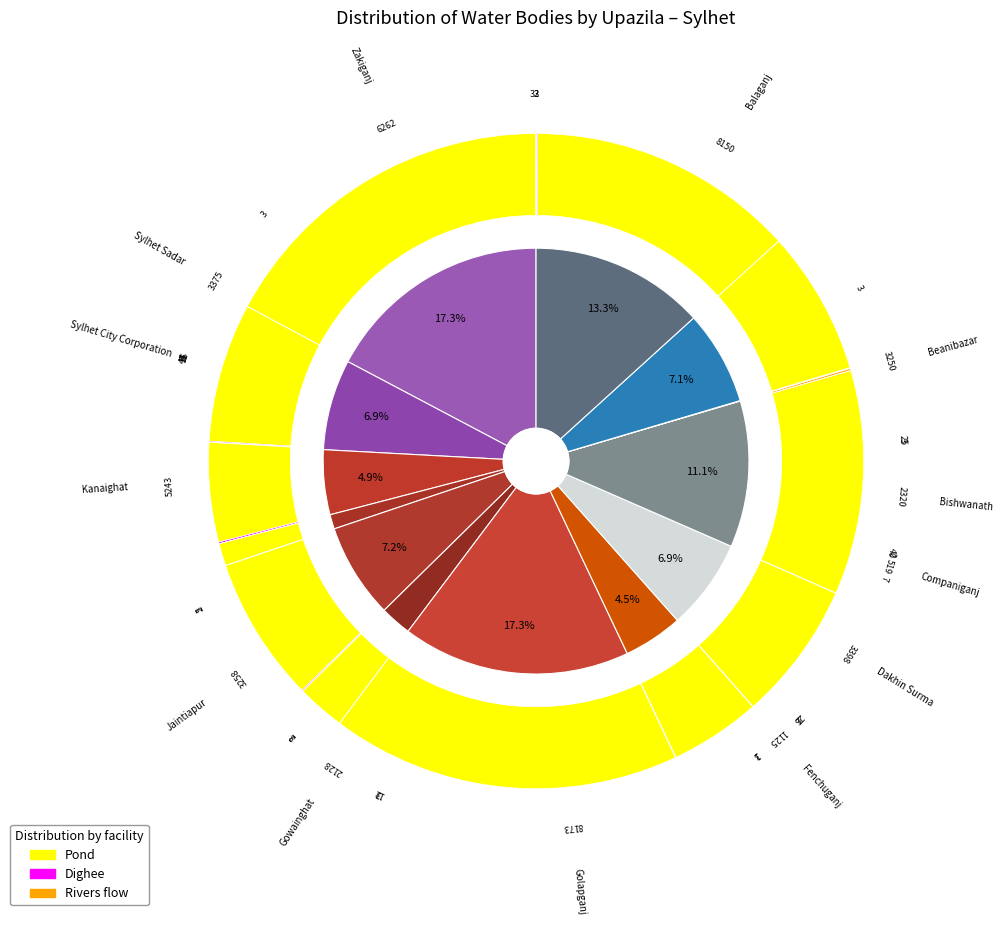

What percentage is NOT represented by 6?

82.7%